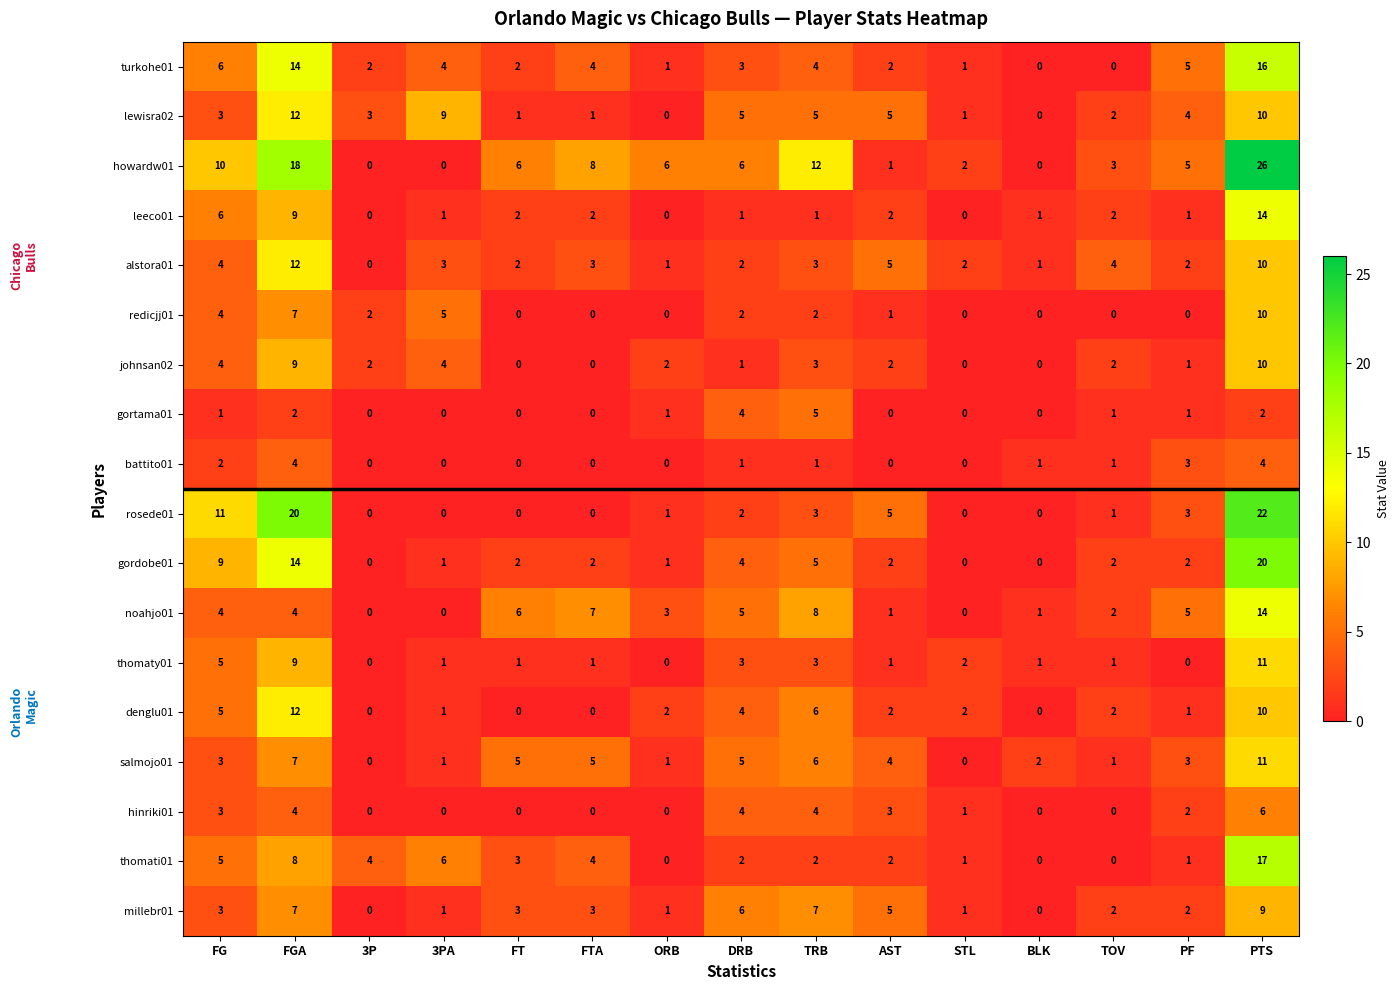

Is it true that hinriki01 equals 0 at ORB?

True